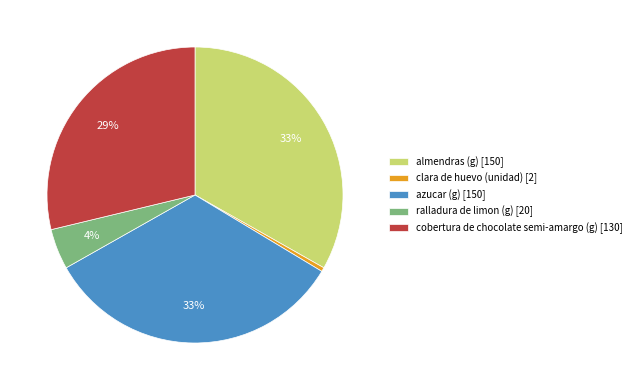

Is it true that azucar (g) [150] is 48% of the pie?

False